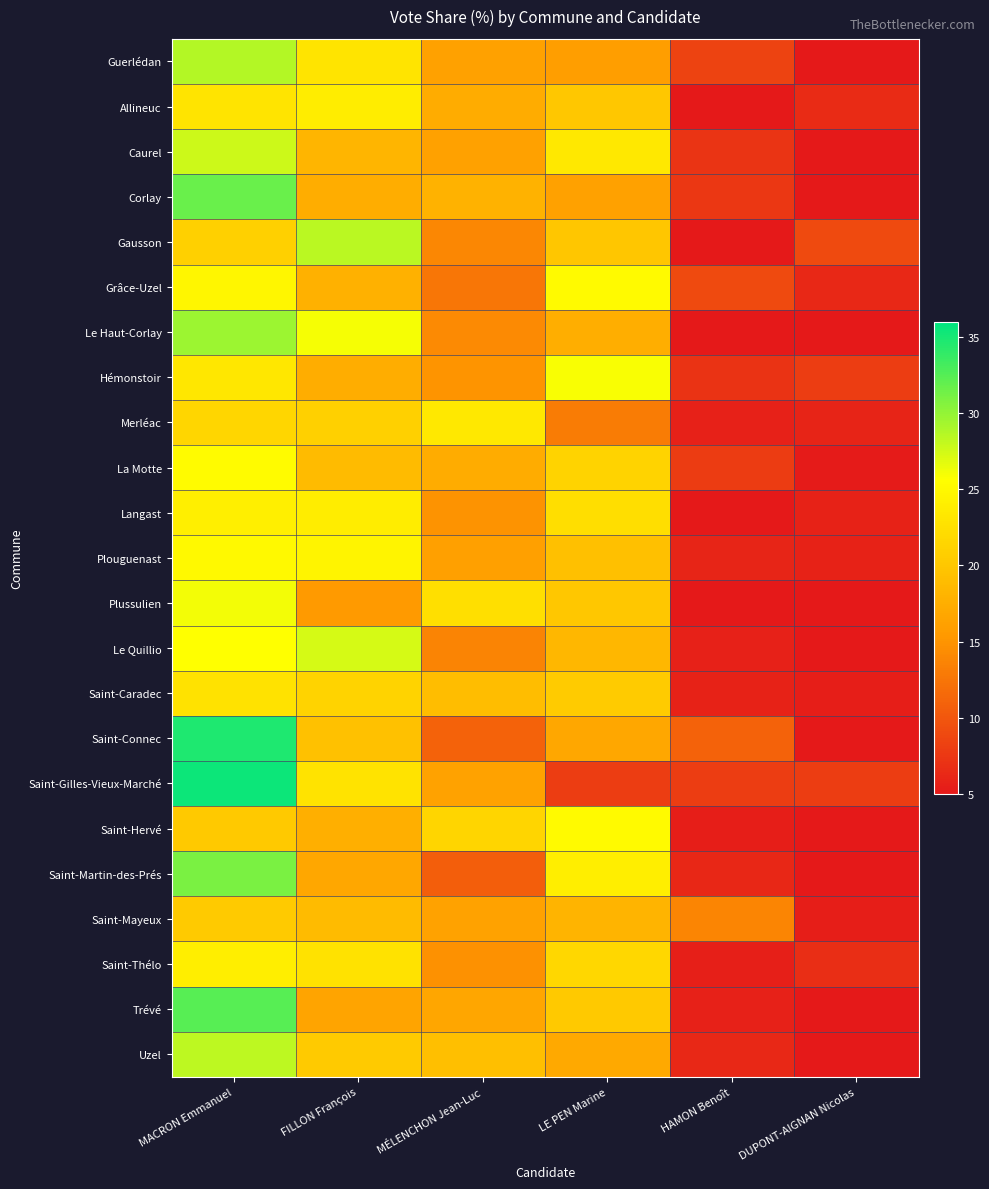

What is the spread (max minus min) of values at MÉLENCHON Jean-Luc?

12.7